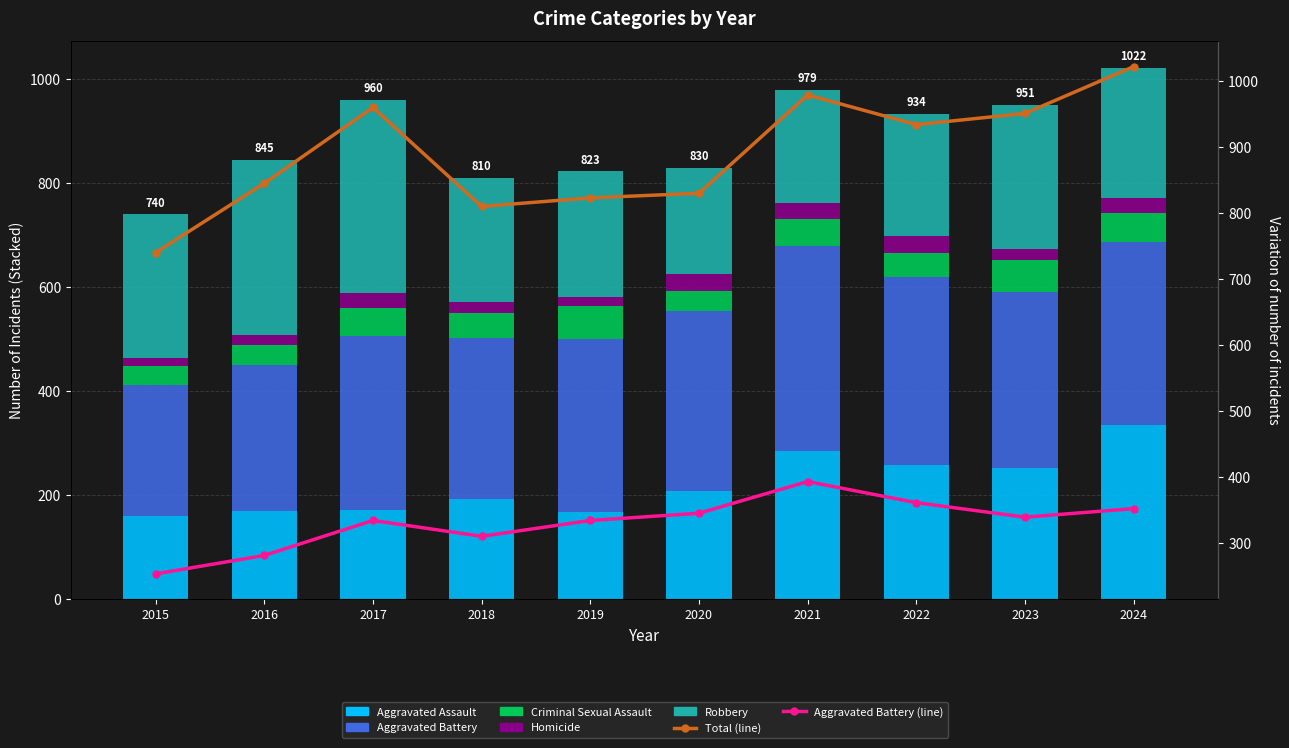

Where is Aggravated Assault nearest to the value 247?

2023